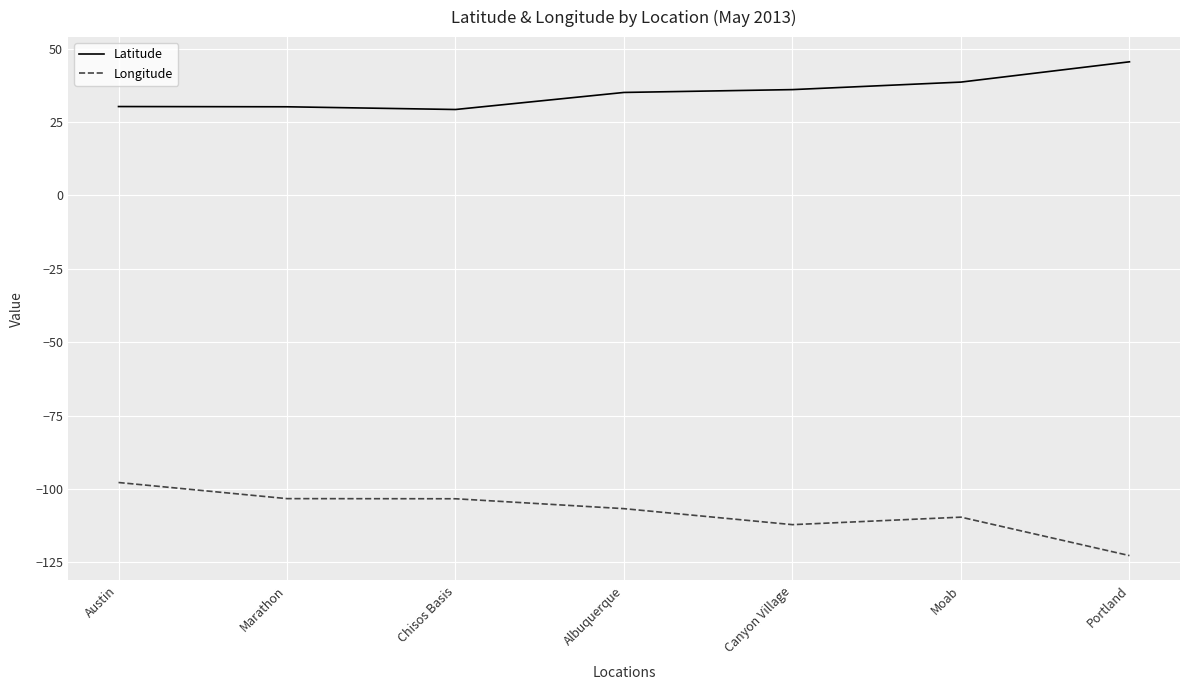

True or false: Latitude has a value of 9.2 at Canyon Village.

False